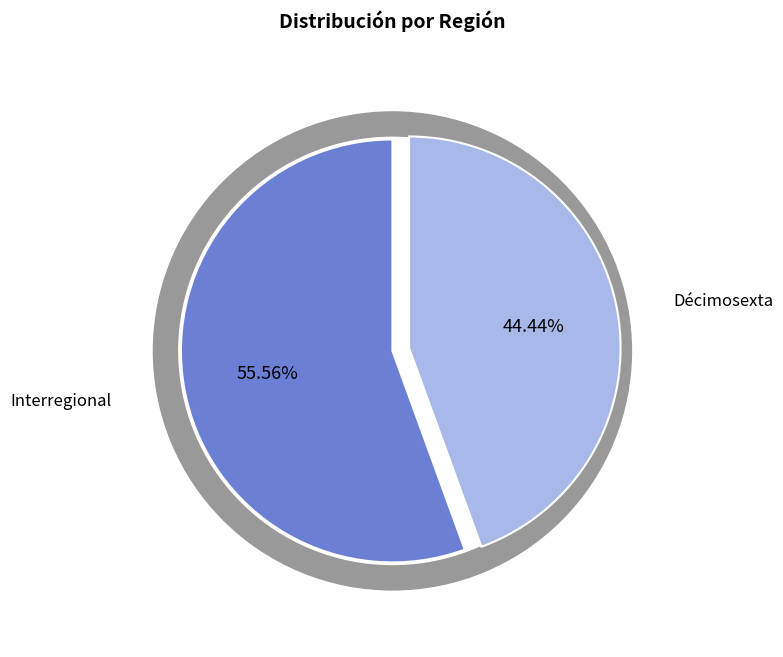

Which category accounts for the majority?

Interregional